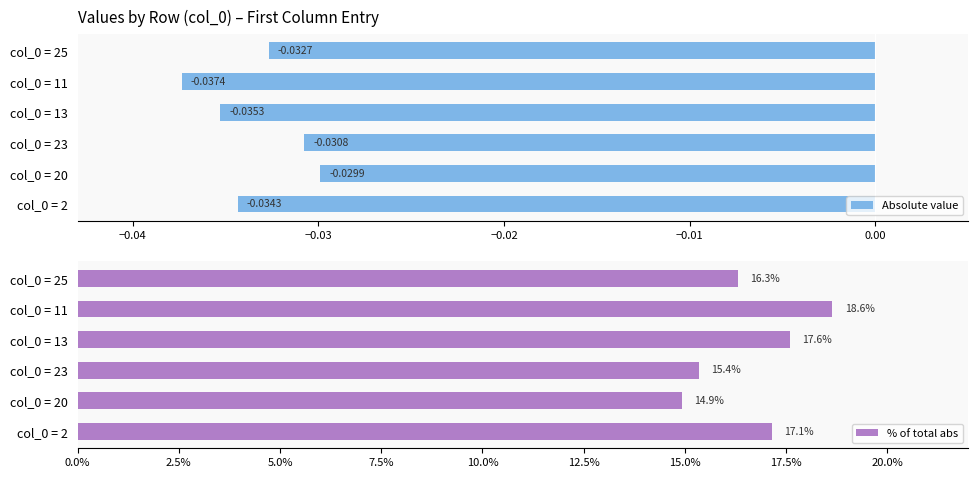

At how many categories does at least one series exceed 2?

6